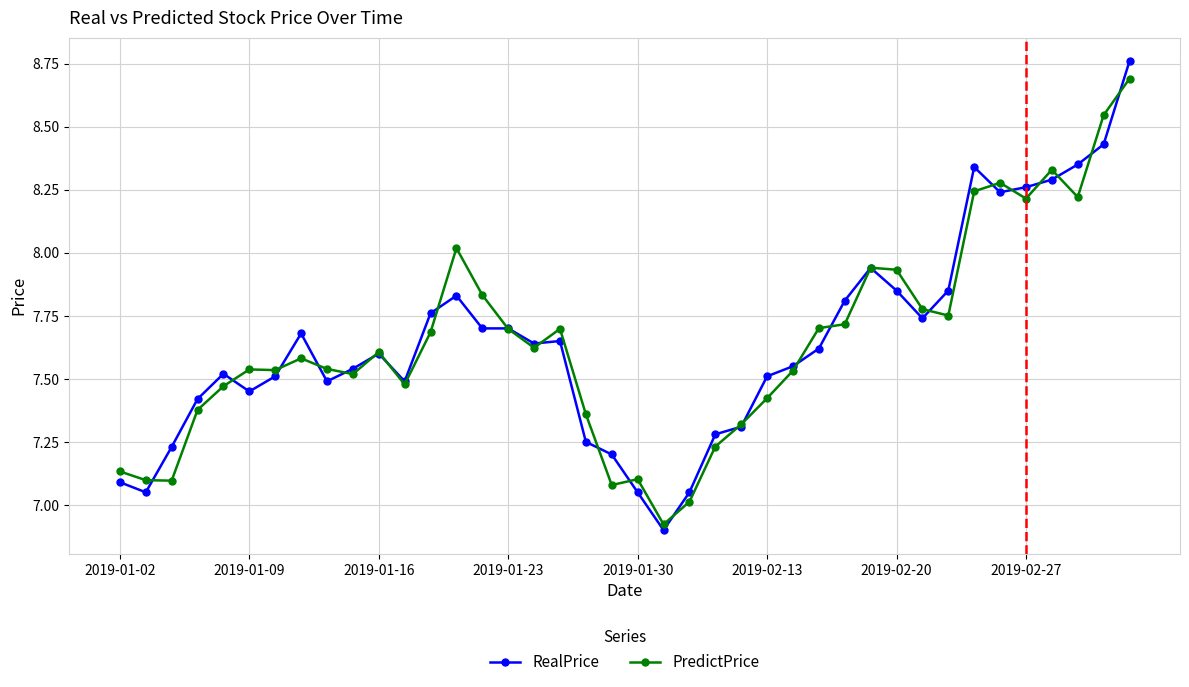

True or false: PredictPrice has more than 0 points higher than both neighbors.

True